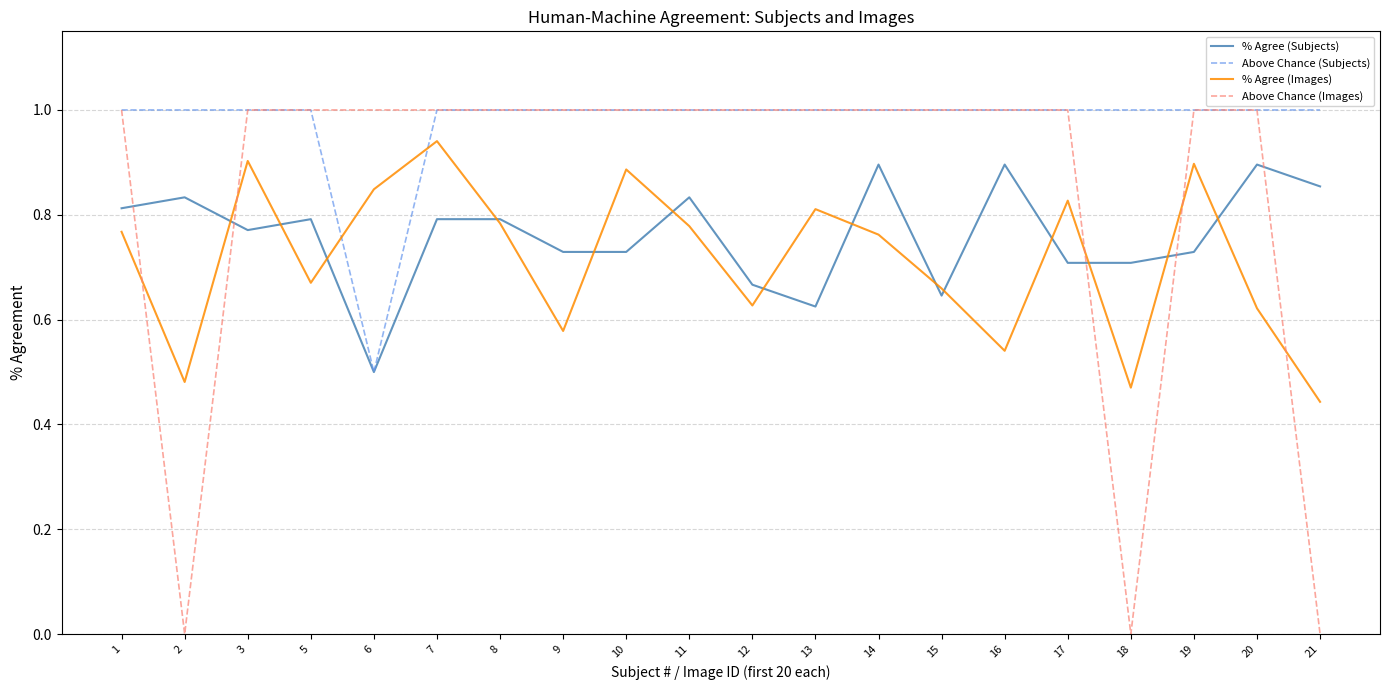

What is the sum of the Above Chance (Images) values at 5 and 14?

2.0